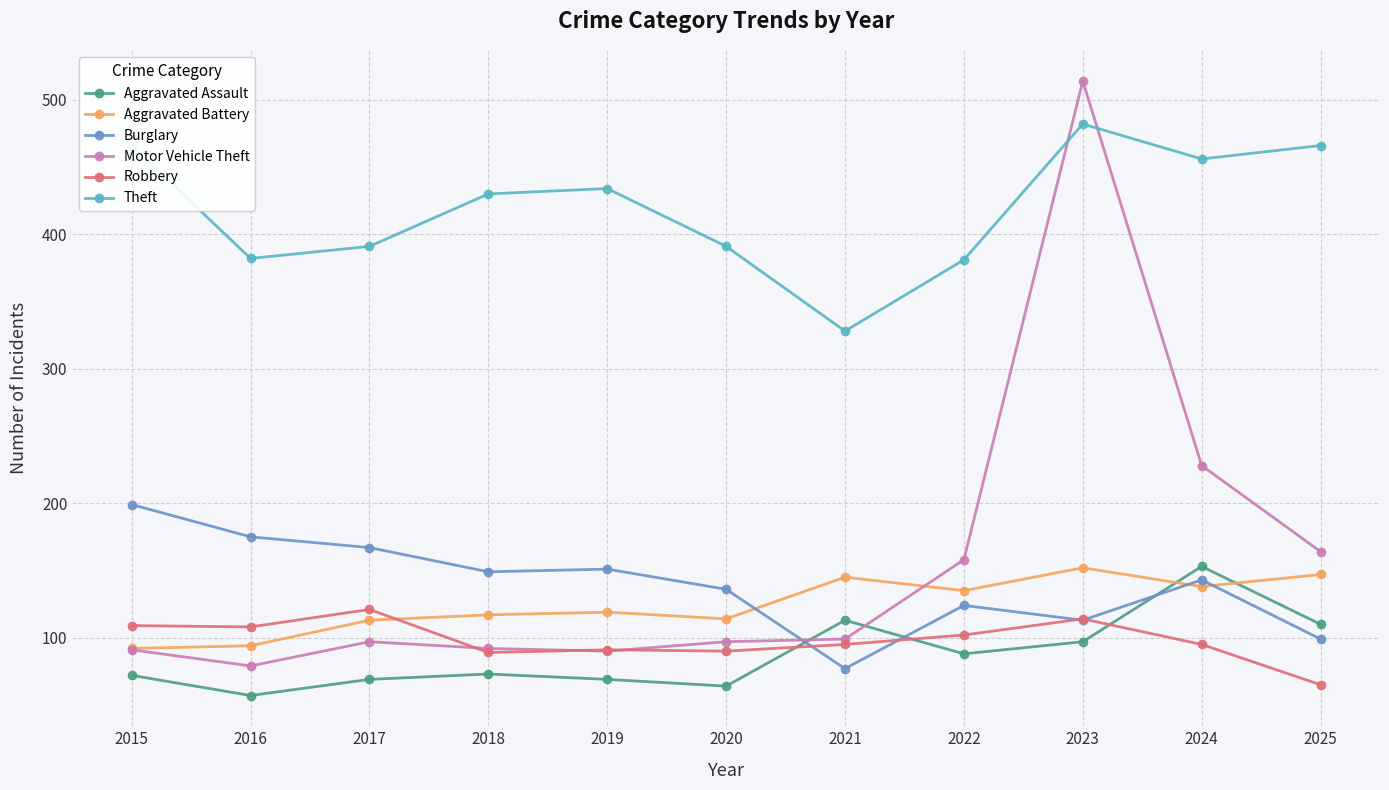

Does the chart display data point markers on the line(s)?

Yes